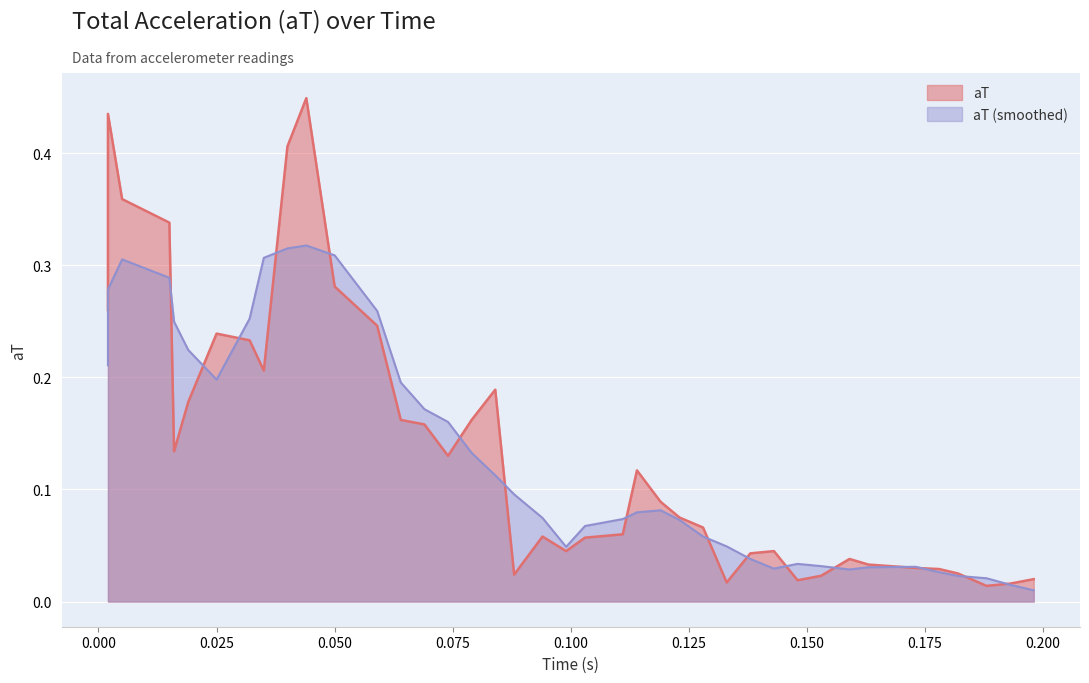

Reading left to right, list all the values displayed in this chart.

0.3	0.4	0.4	0.3	0.1	0.2	0.2	0.2	0.2	0.4	0.4	0.3	0.2	0.2	0.2	0.1	0.2	0.2	0.0	0.1	0.0	0.1	0.1	0.1	0.1	0.1	0.1	0.0	0.0	0.0	0.0	0.0	0.0	0.0	0.0	0.0	0.0	0.0	0.0	0.0